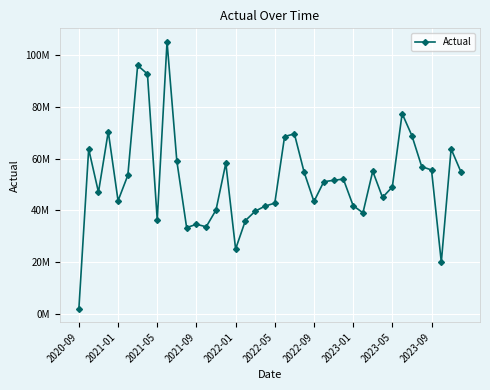

Is this an area chart (filled region under the line)?

No